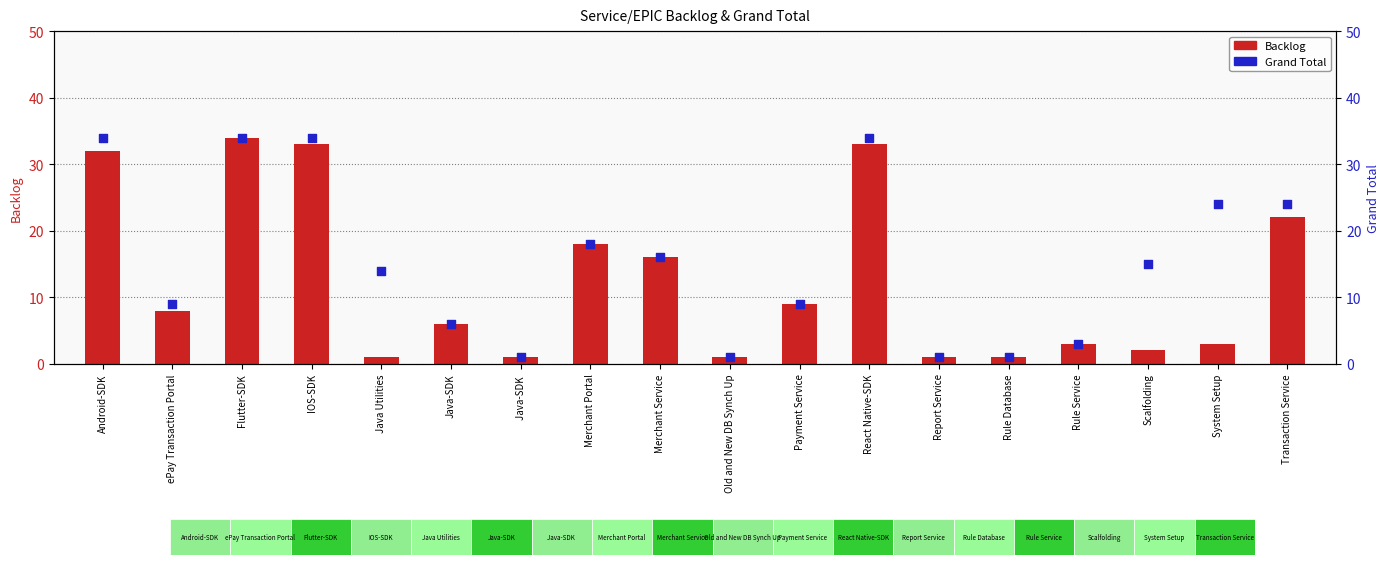

Is the value of Backlog at Scalfolding greater than the value of Grand Total at Java-SDK?

No